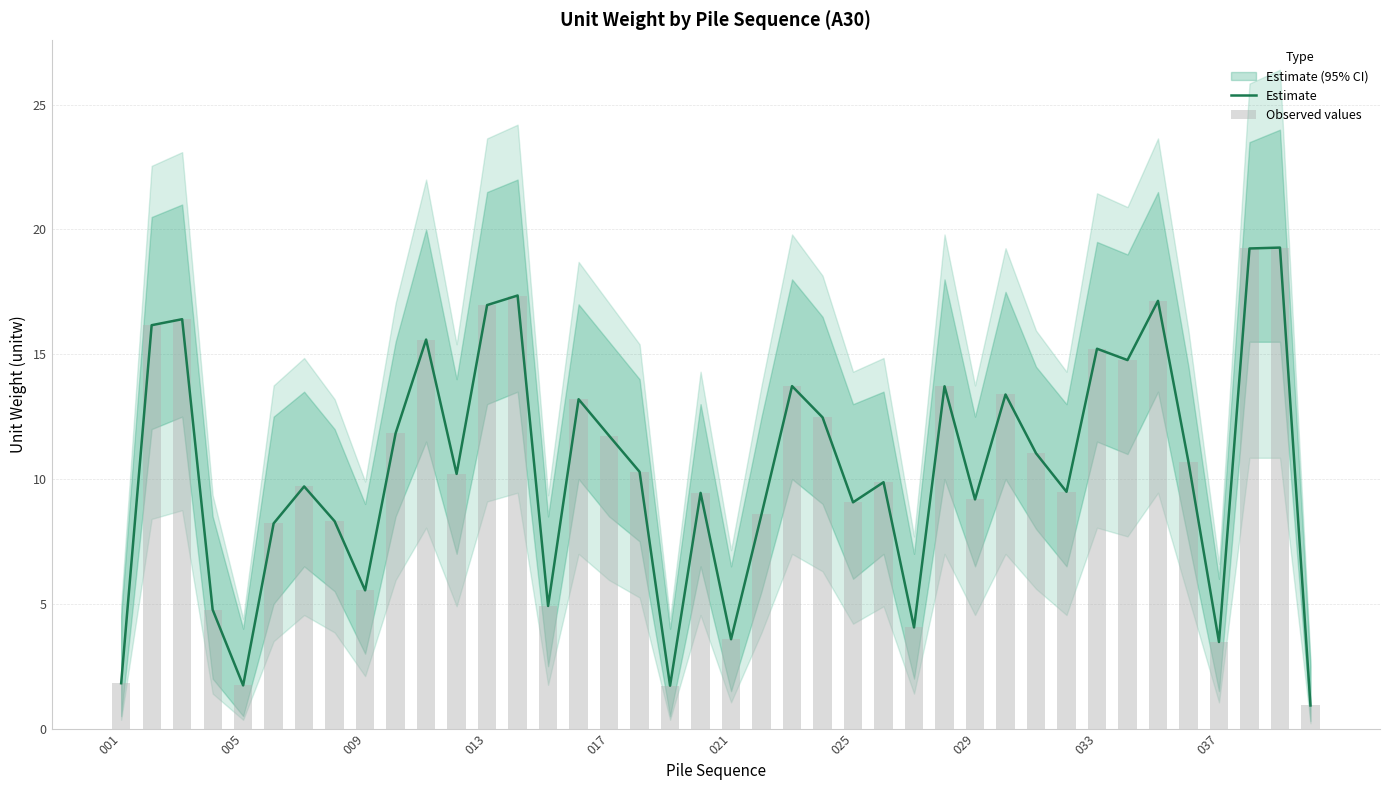

How many values in the Estimate series are below 10?

19